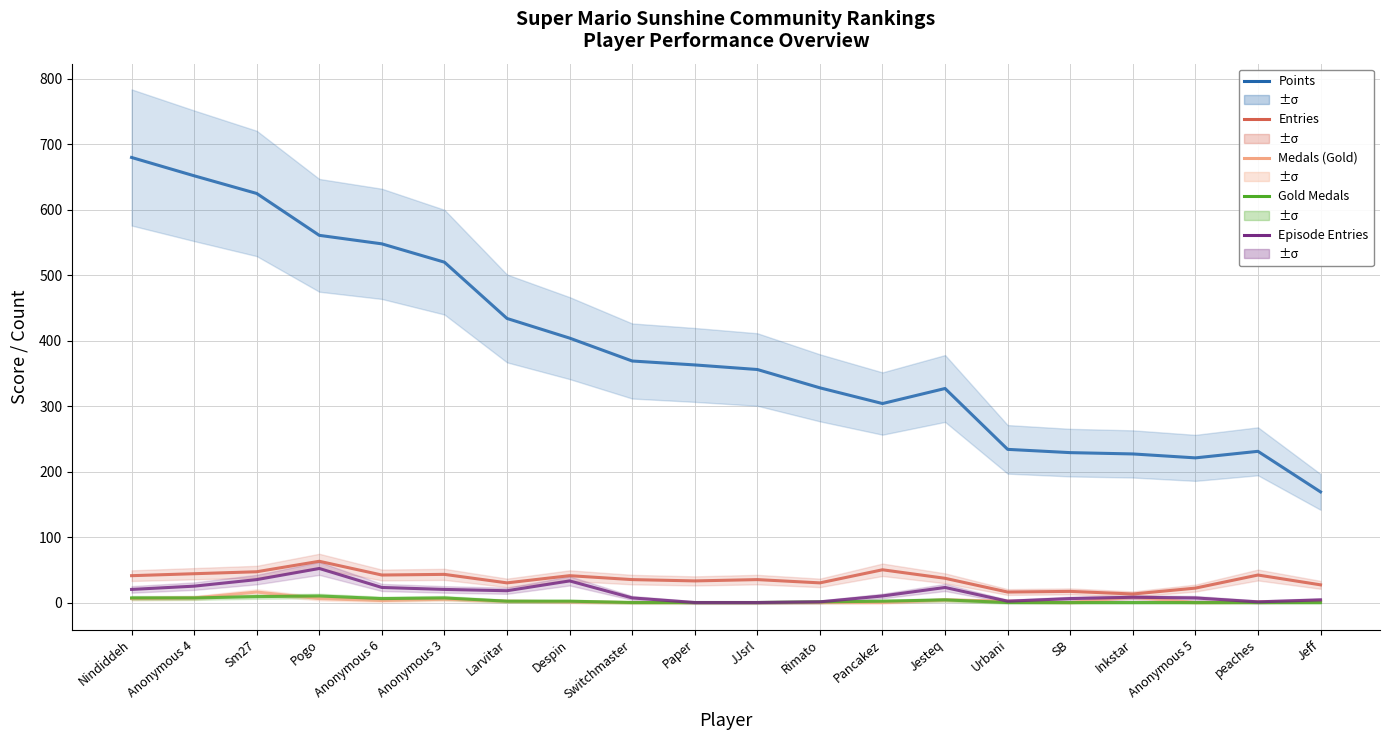

Does the chart display data point markers on the line(s)?

No